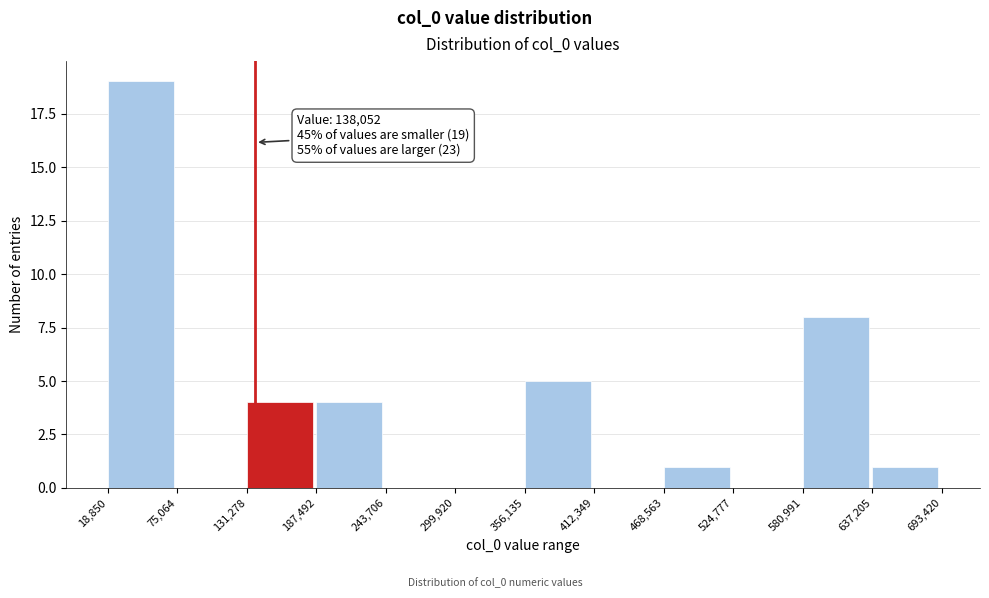

Which range on the x-axis has the tallest bar?

18,850 to 75,064